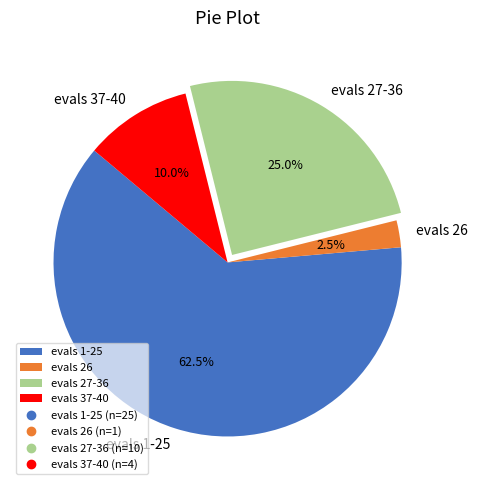

Which category has the smallest portion of the pie?

evals 26